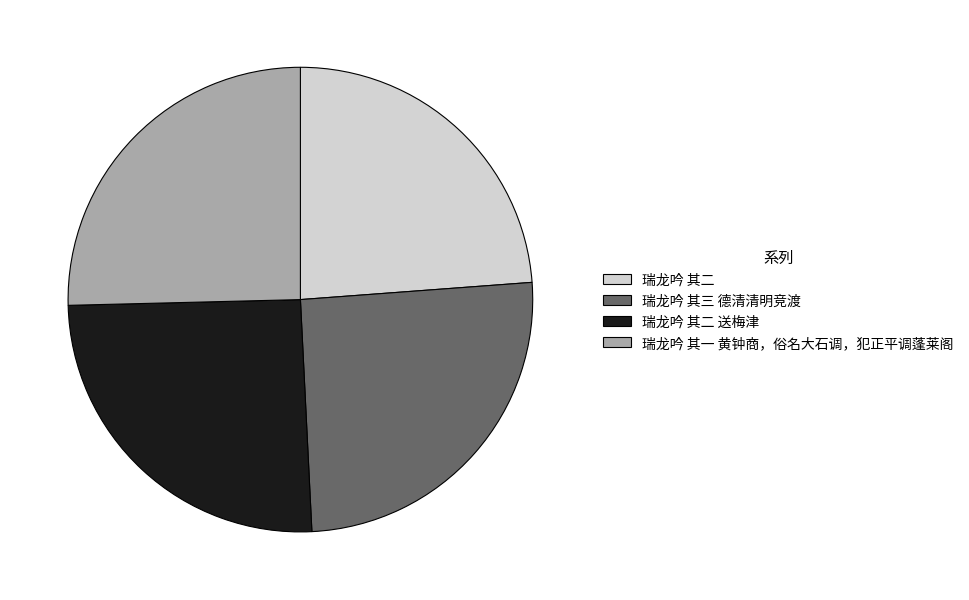

What is the smallest slice in the pie chart?

瑞龙吟 其二